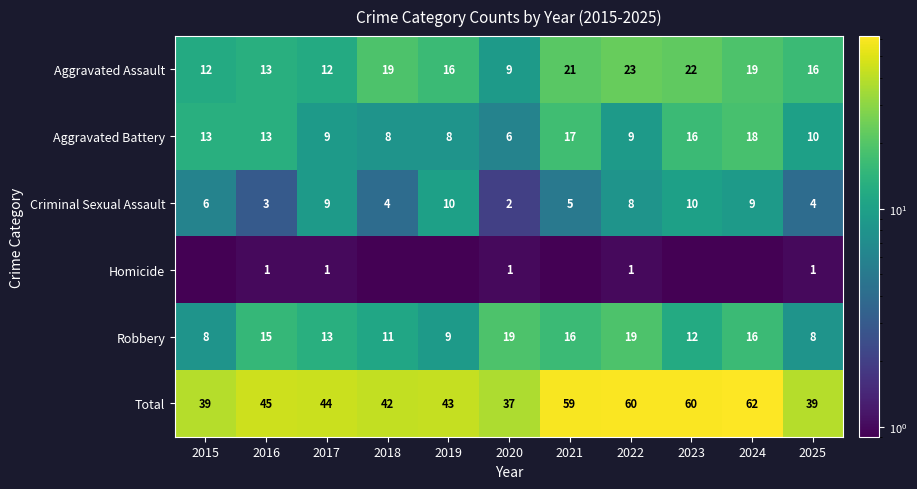

What is the highest value of the Total series?

62.0